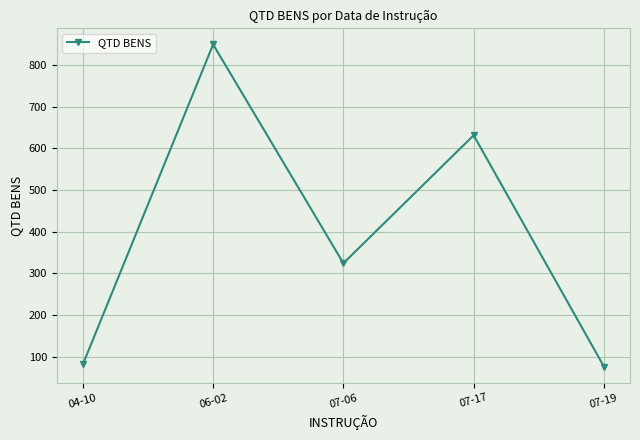

Which category has the highest value across all series?

06-02